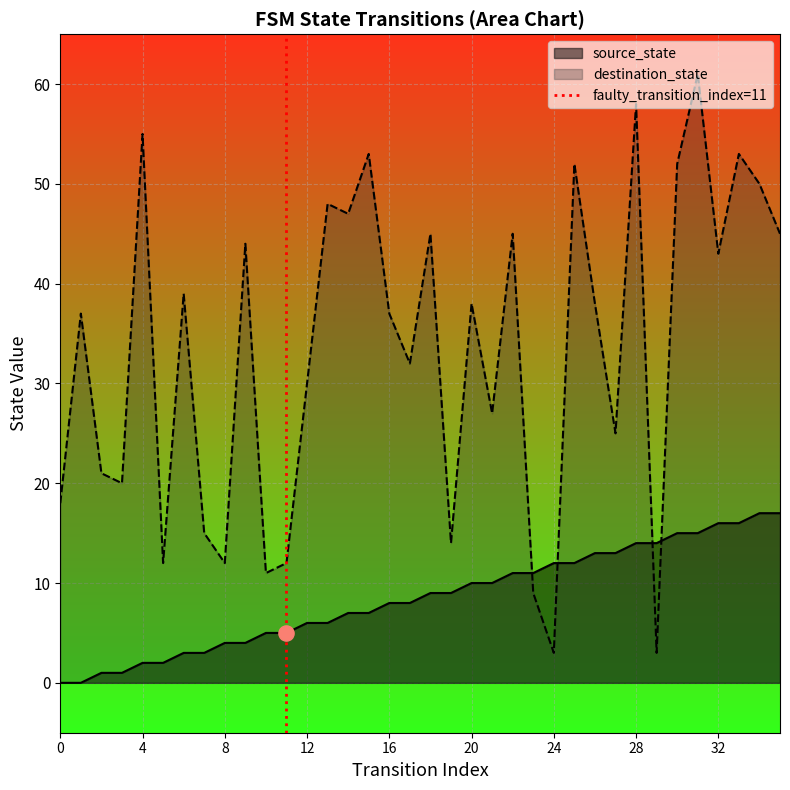

What is the maximum value for source_state?

17